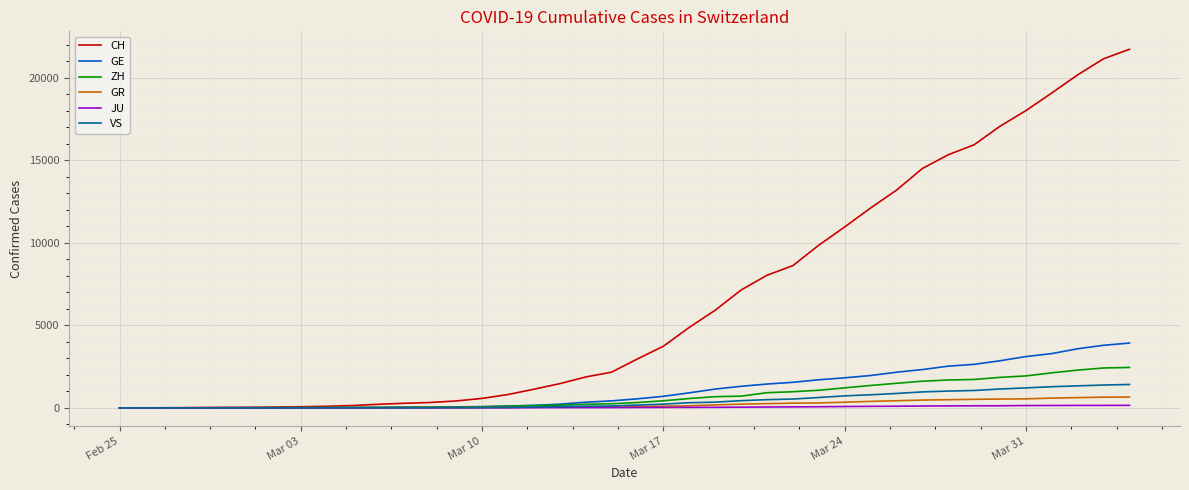

What is the maximum value shown in the chart?

21728